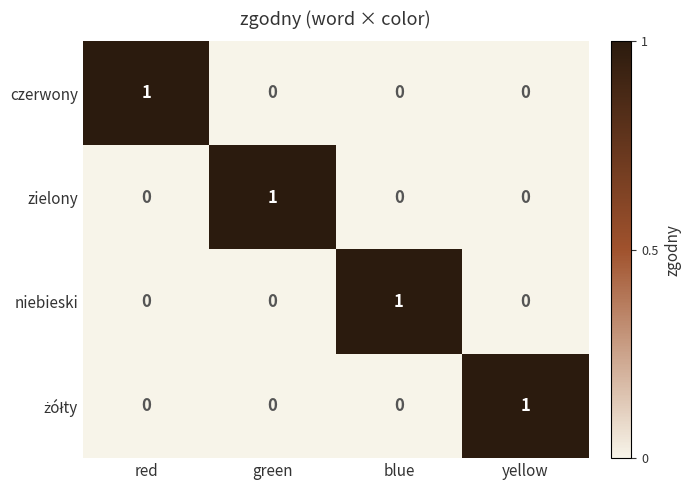

At how many categories does at least one series exceed 0?

4